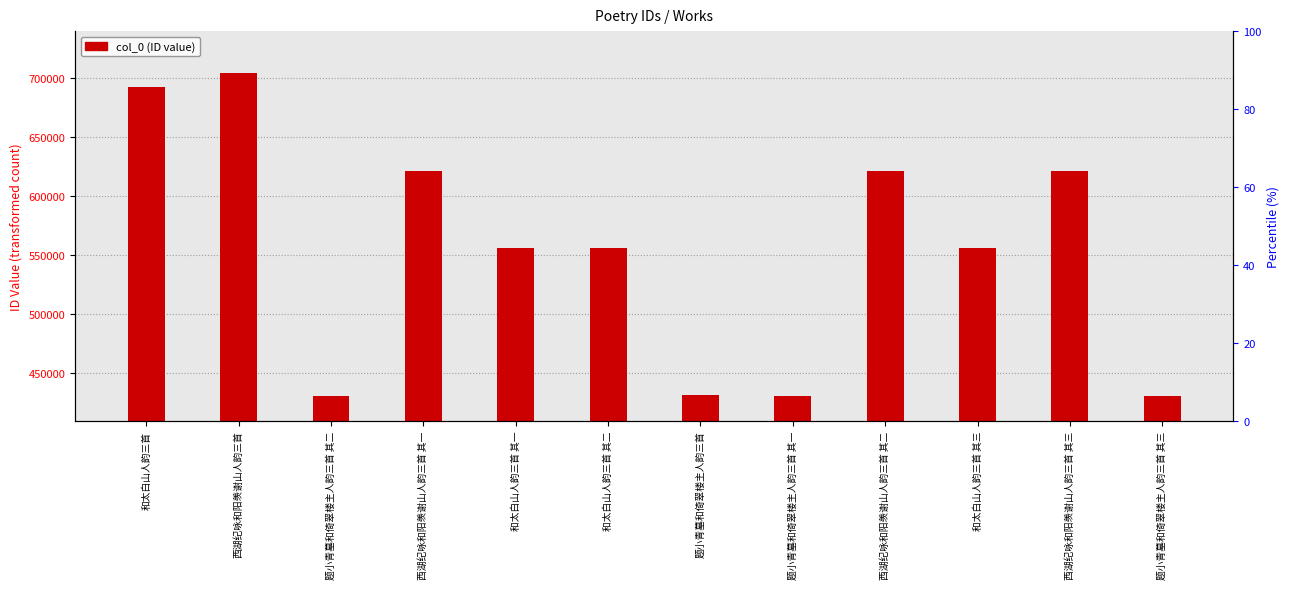

What is the maximum value shown in the chart?

704630